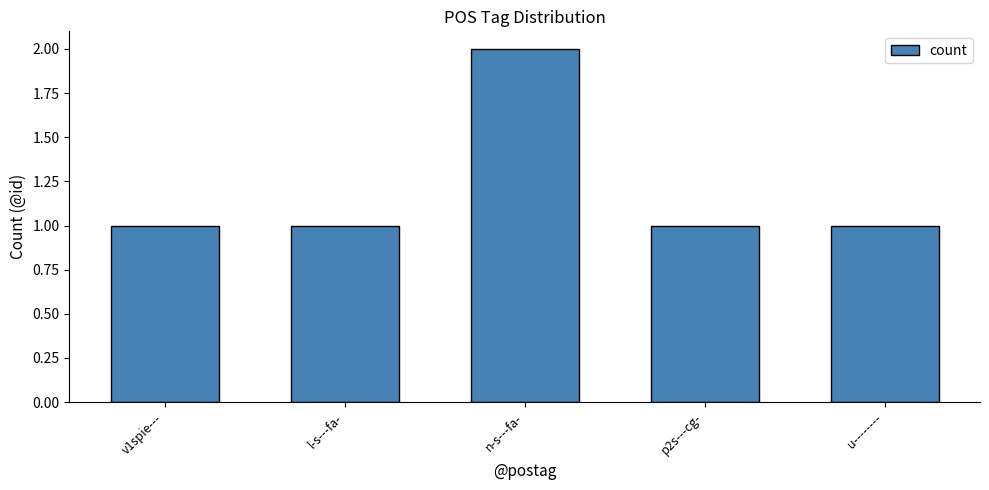

What is the label of the 3rd bar from the left?

n-s---fa-